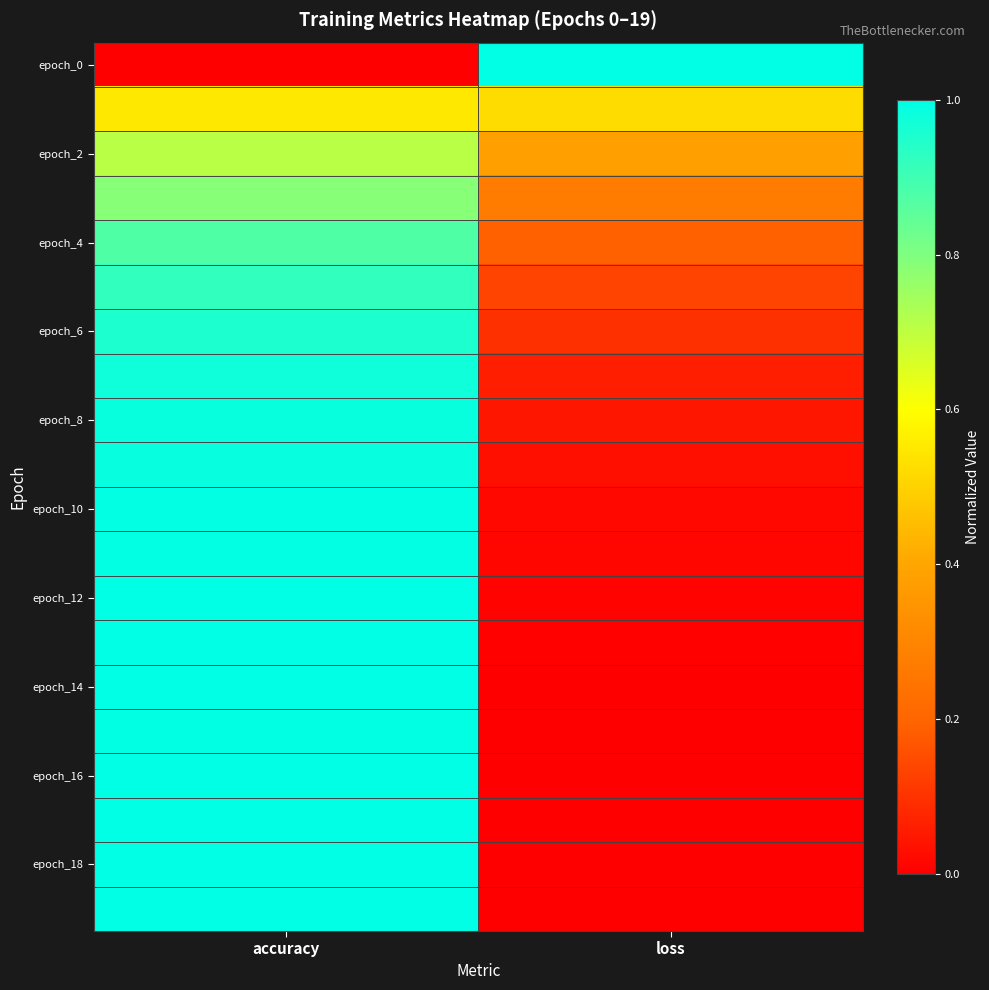

At which category is the sum across all series the highest?

accuracy